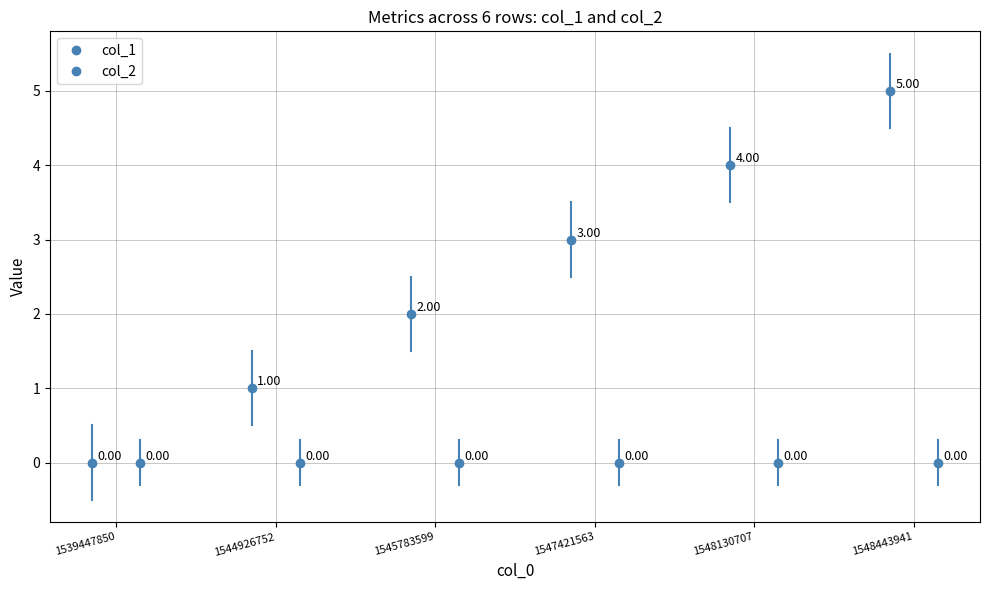

At how many categories does at least one series exceed 3?

2